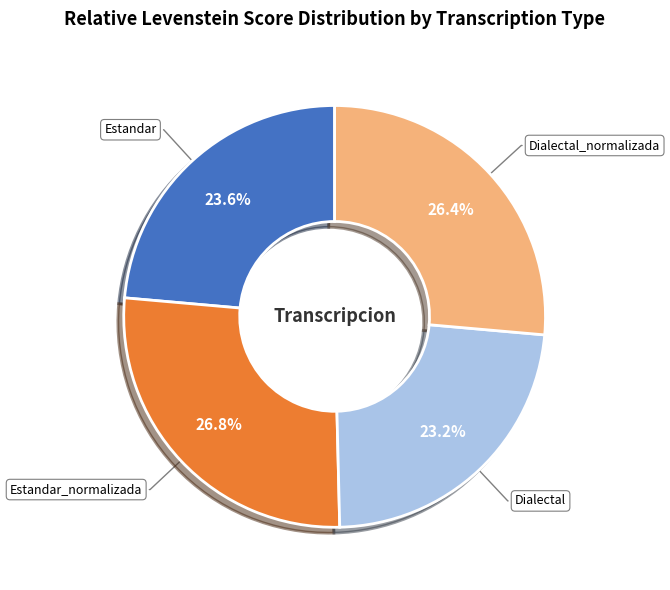

Do Estandar and Dialectal together represent more than half of the pie?

No